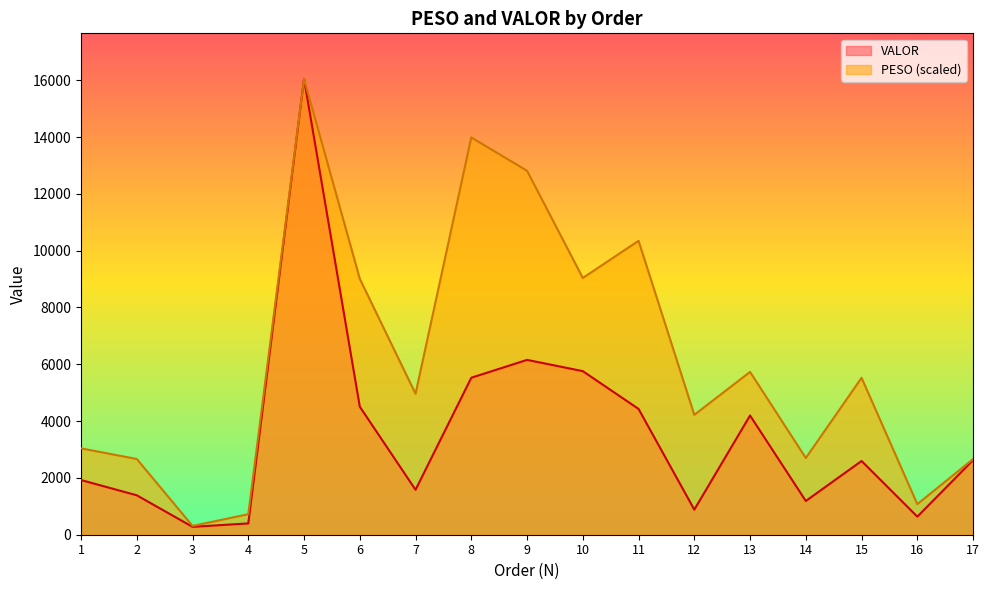

At which label is VALOR closest to 8161?

9